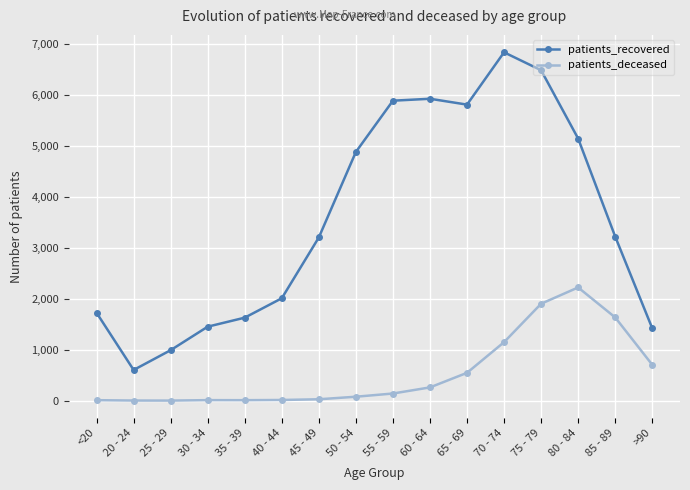

Between <20 and 60 - 64, which series saw the biggest shift?

patients_recovered